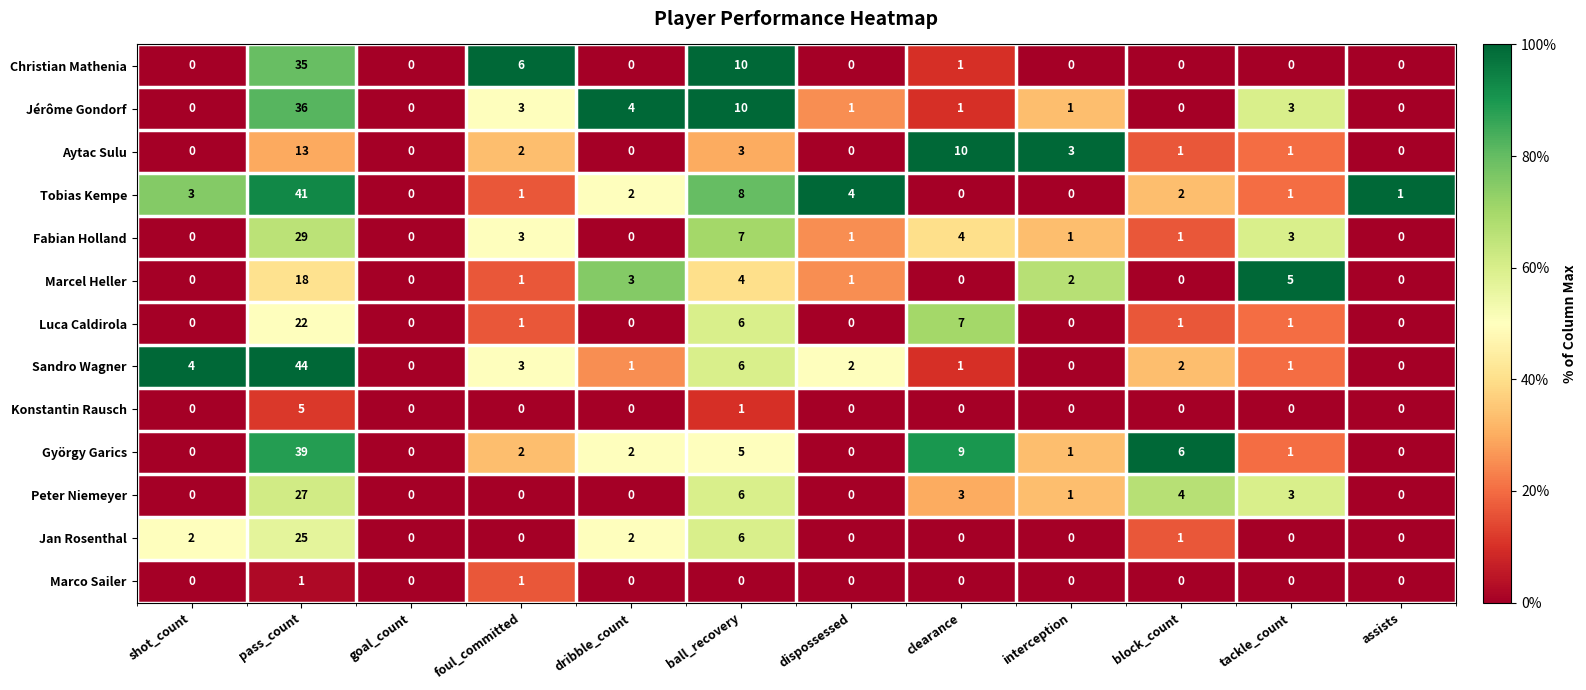

What is the spread (max minus min) of values at shot_count?

4